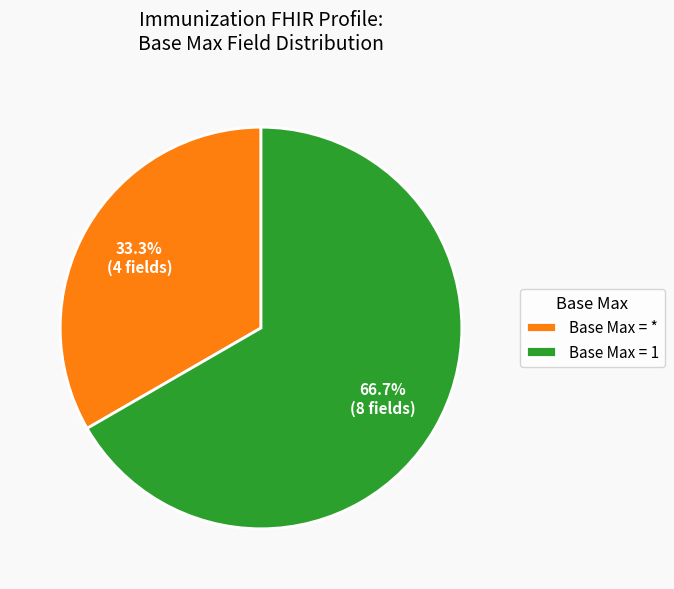

Which slice represents more than half of the pie?

Base Max = 1